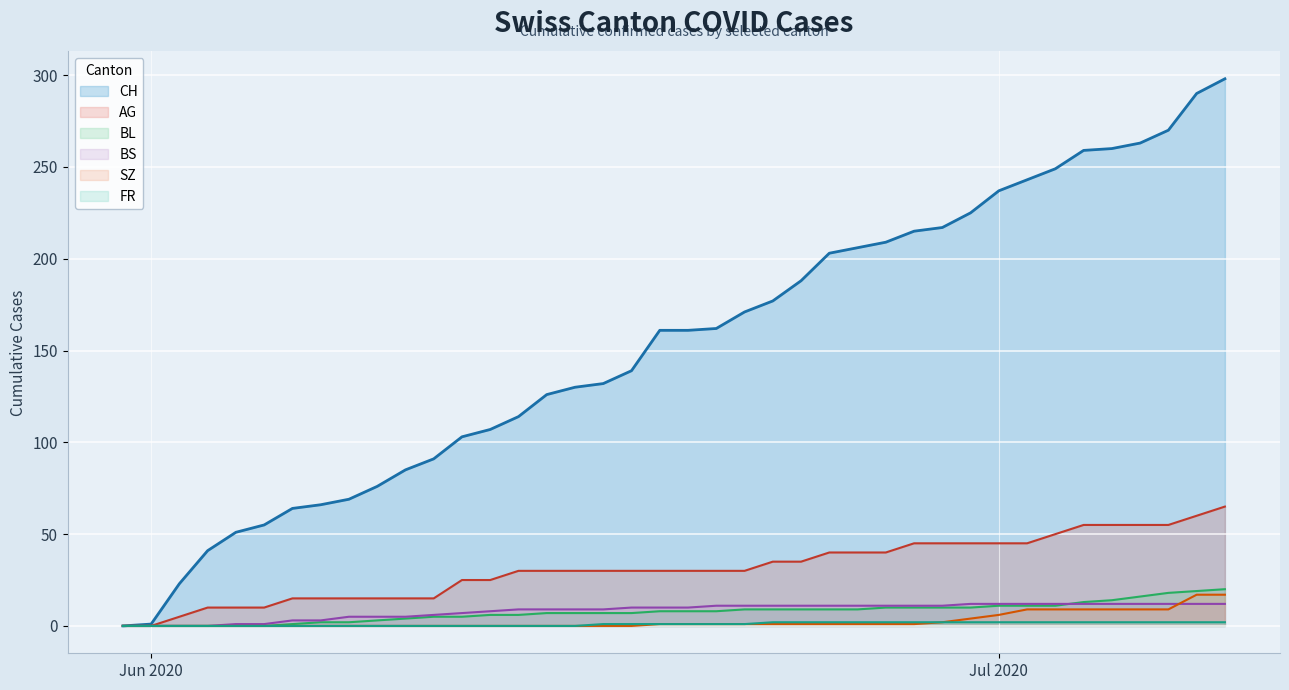

At how many categories does at least one series exceed 105?

27